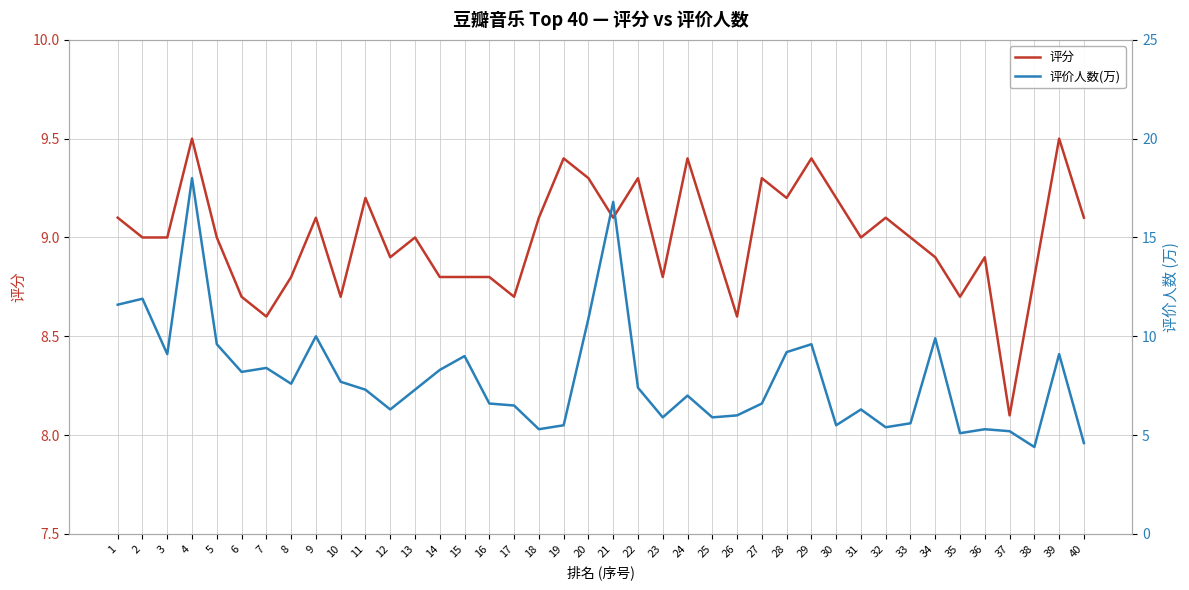

Is the value of 评分 at 14 greater than the value of 评价人数(万) at 33?

Yes